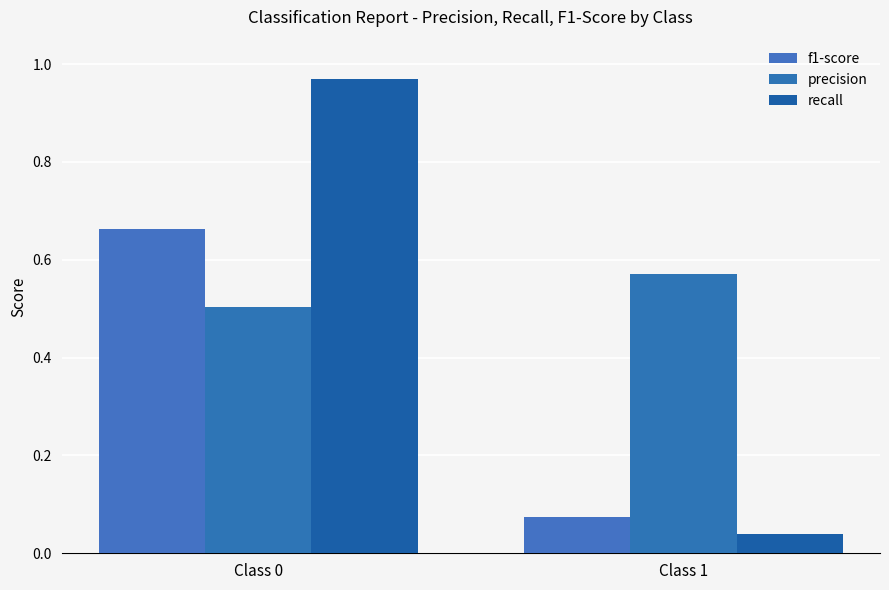

At Class 1, list the series in order from smallest to largest.

recall, f1-score, precision